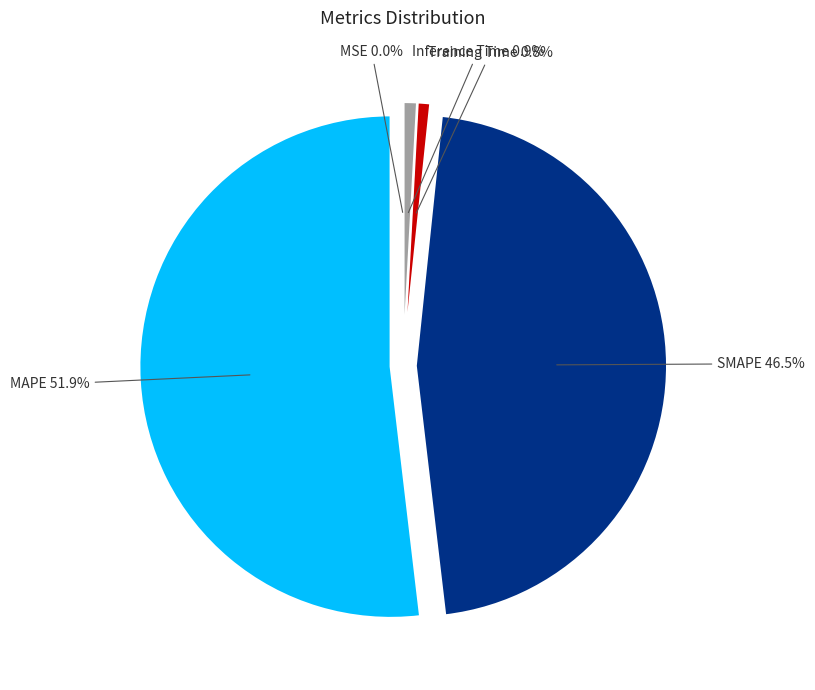

Does any single category account for the majority?

Yes